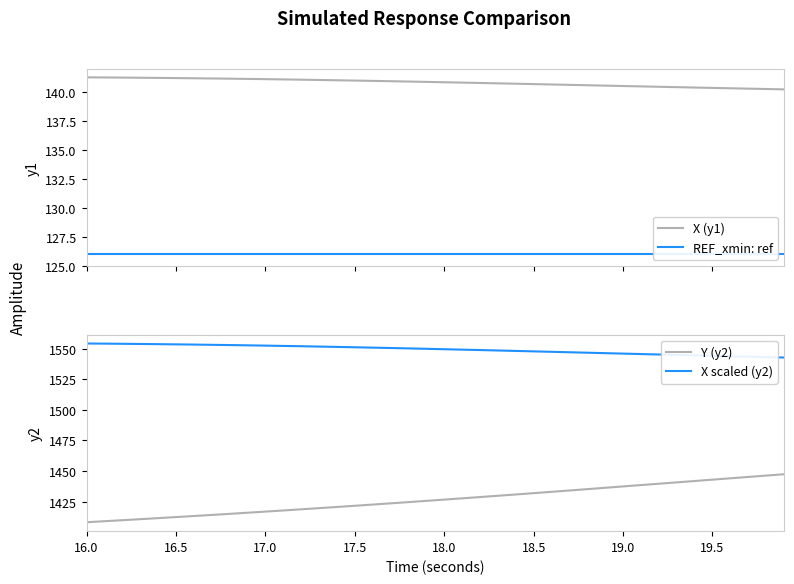

What is the lowest value of the X (y1) series?

140.3